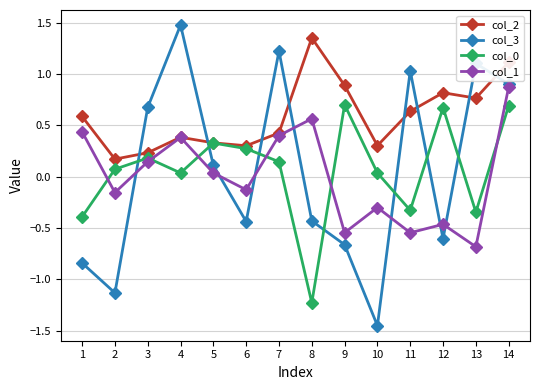

Which series has the widest spread of values?

col_3